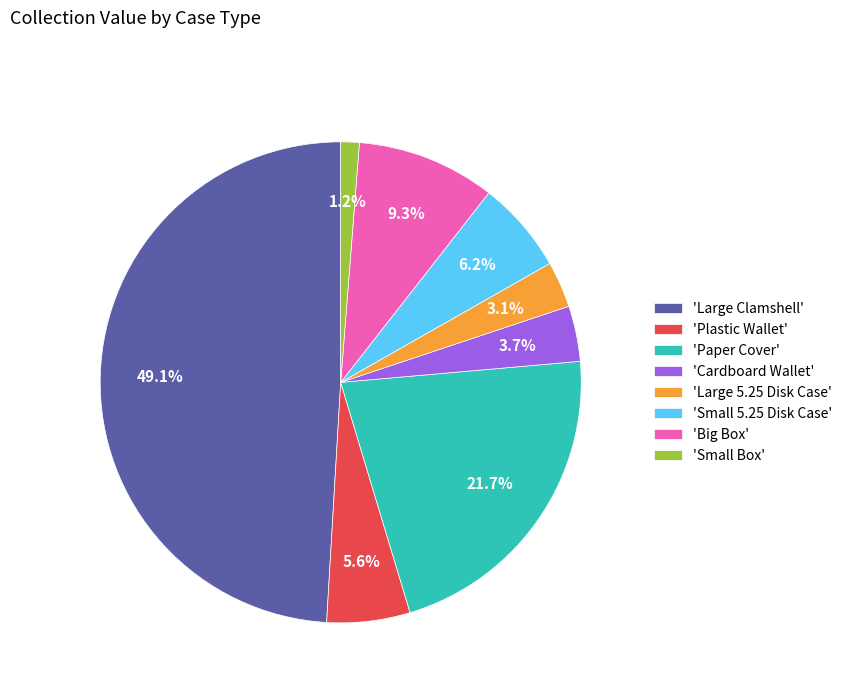

Which category has the biggest portion of the pie?

'Large Clamshell'